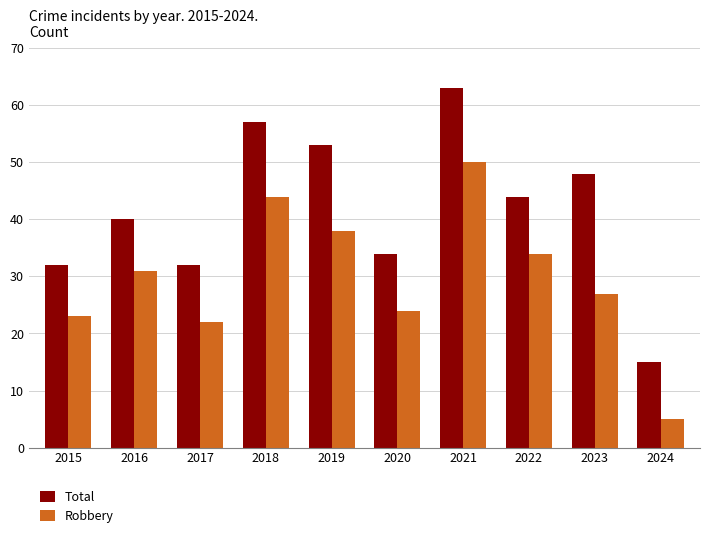

What is the value of the Total bar at the 1st from the left?

32